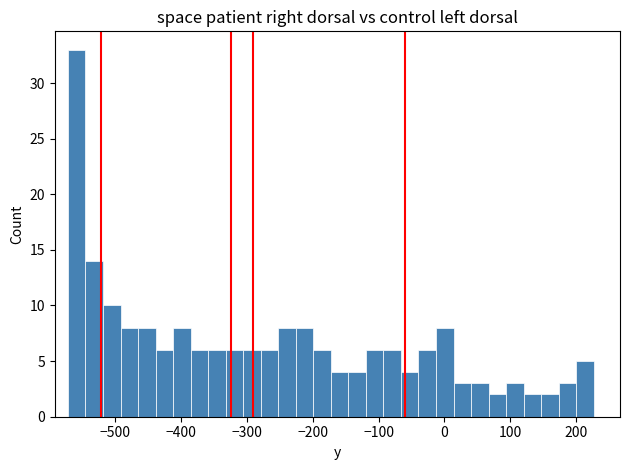

Around what value on the x-axis is the tallest bar? Give the approximate position of its centre, as read against the axis.

-560